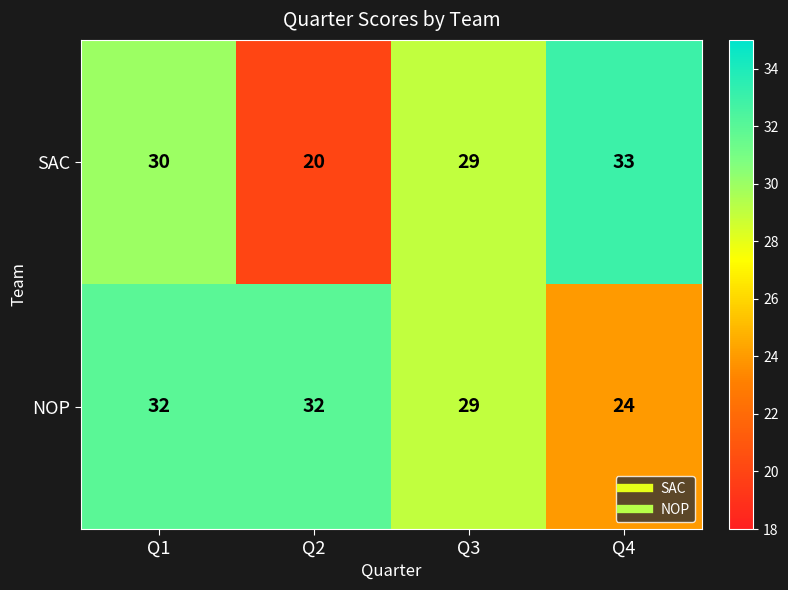

What is the greatest value displayed?

33